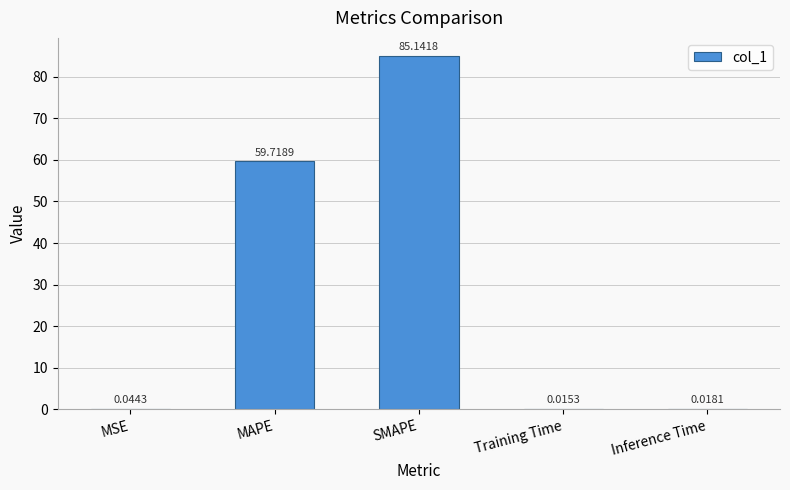

What is the sum of all values?

144.9